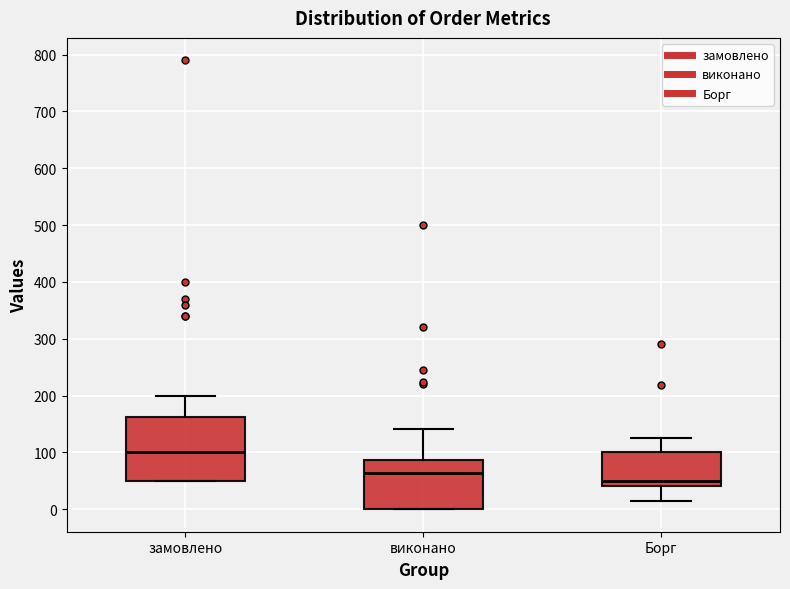

Comparing the boxes themselves (not the whiskers), which one is the tallest?

замовлено